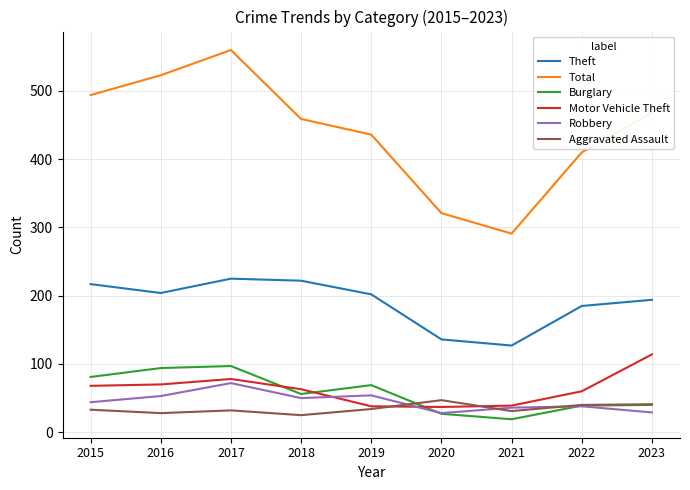

What is the total value across all series at 2016?

972